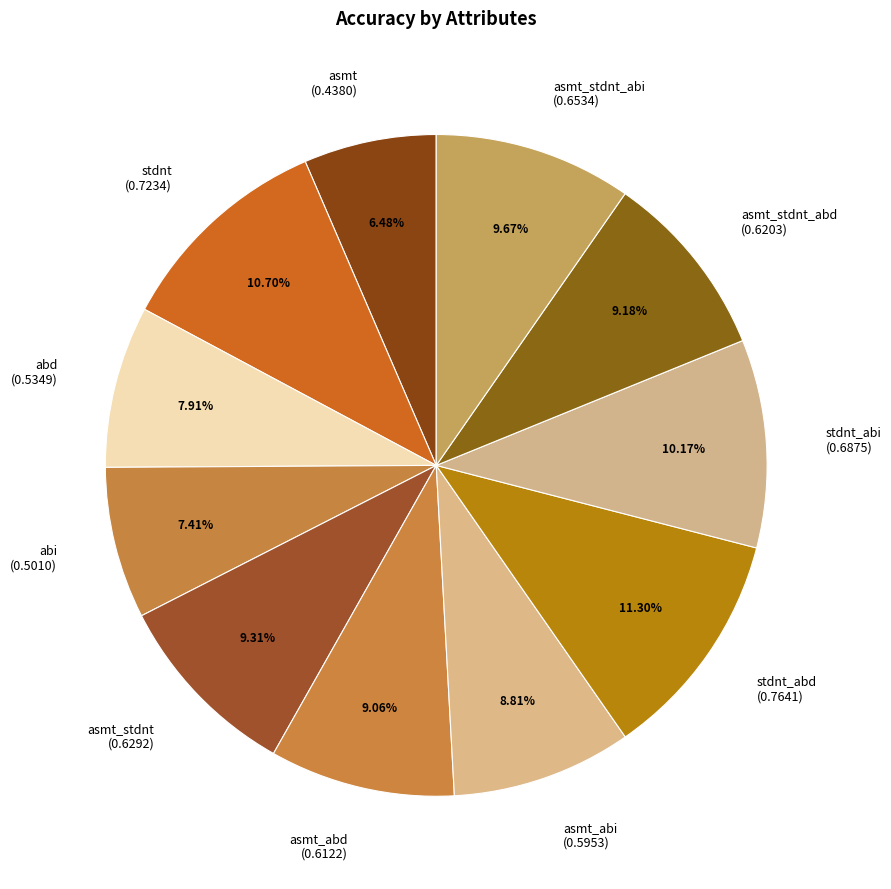

Is it true that asmt_abd is 1% of the pie?

False